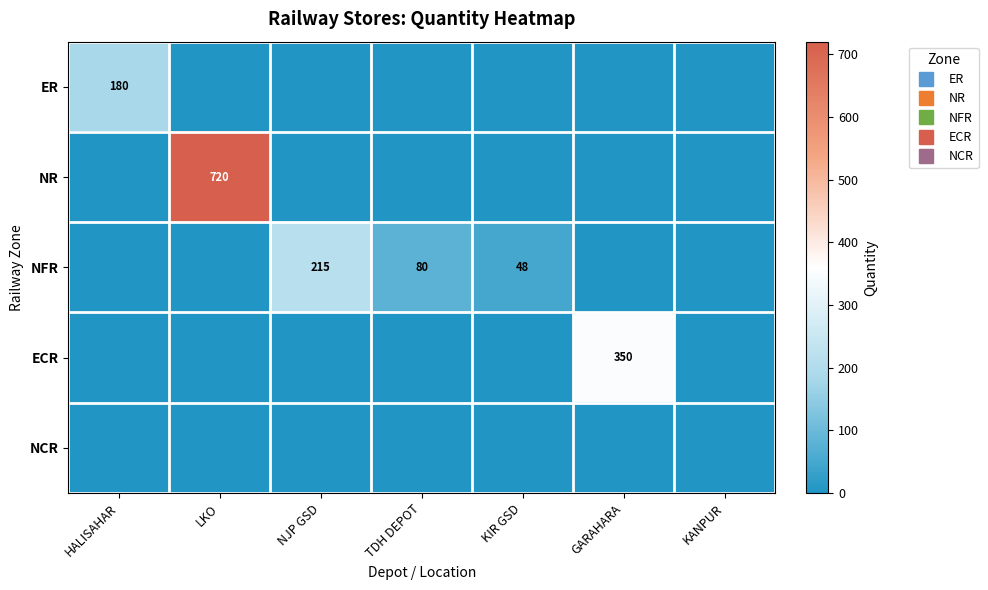

Is the value of ER at NJP GSD greater than the value of NCR at LKO?

No